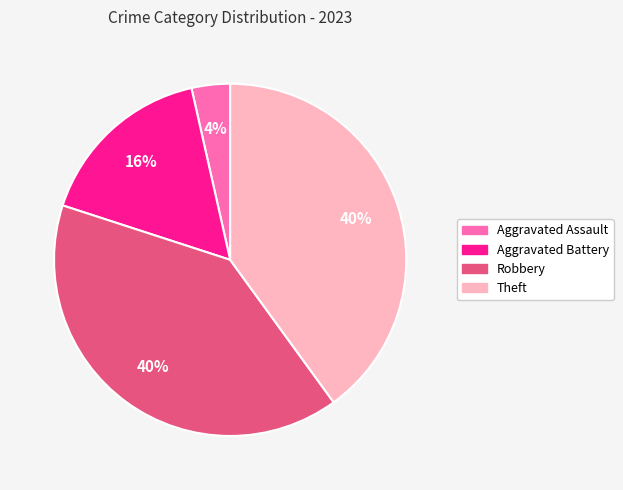

To the nearest percent, what is the difference between the largest and smallest slice percentages?

36%